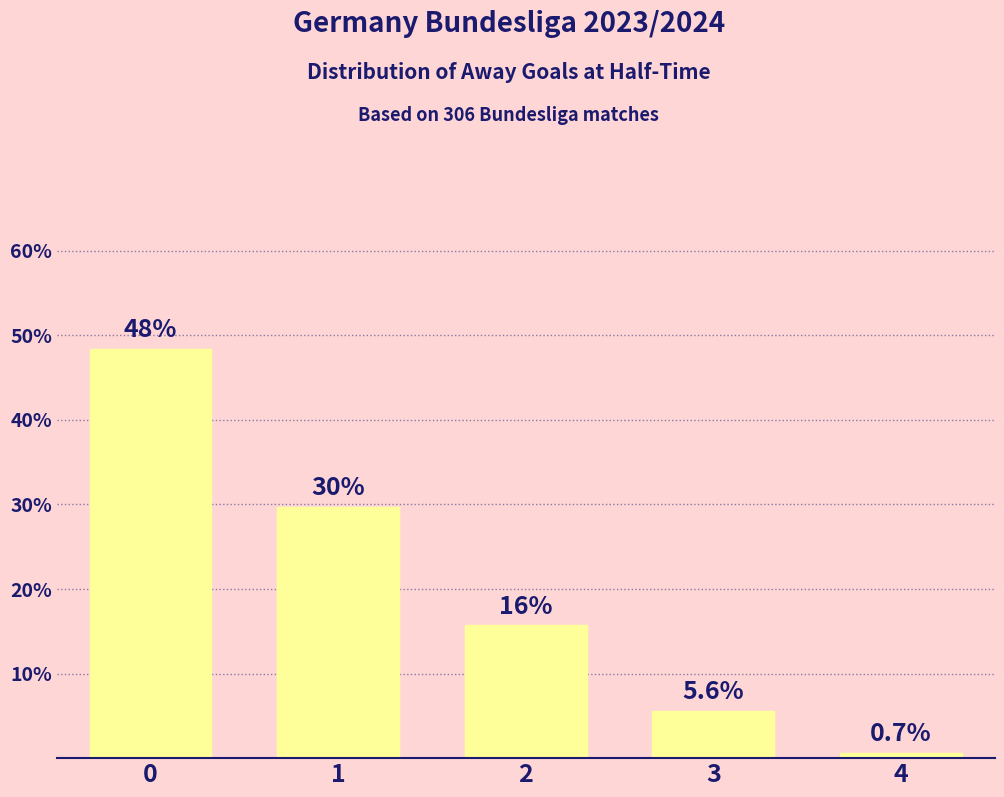

Reading right to left, what are all the values shown in this chart?

0.7	5.6	15.7	29.7	48.4